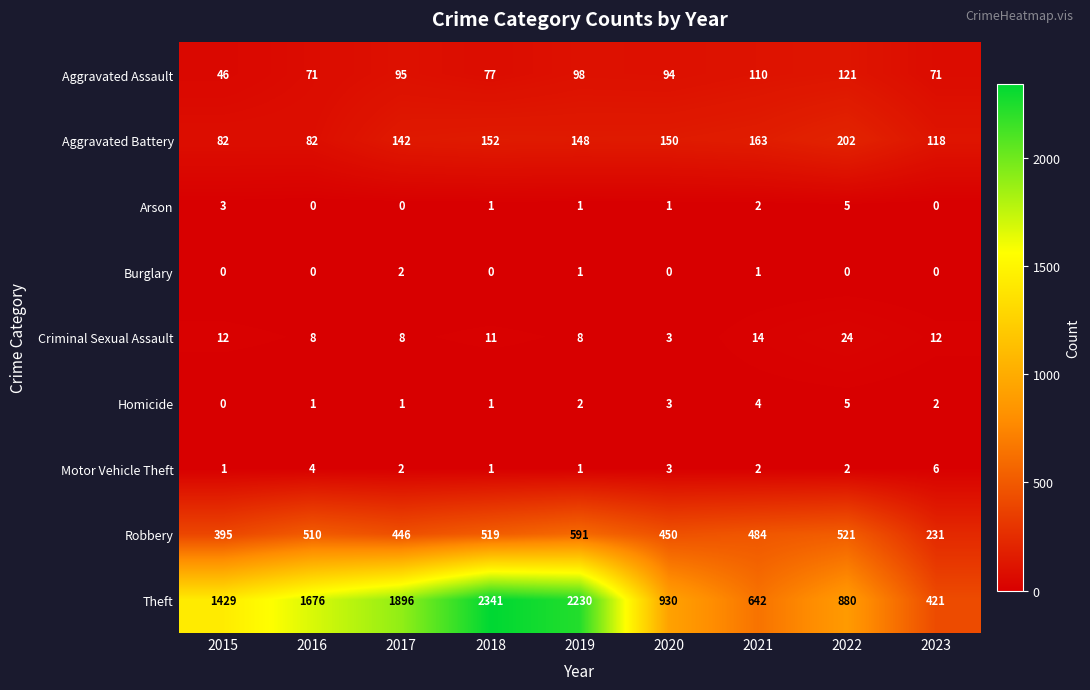

How many distinct data groups are displayed?

9